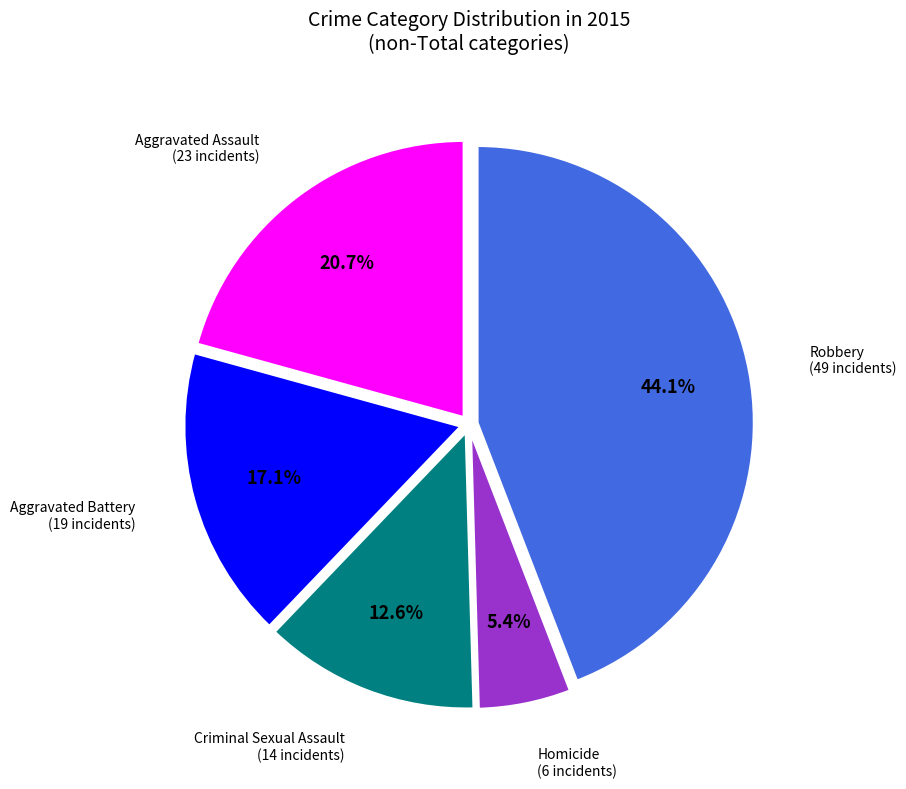

Is there a majority slice in this chart?

No